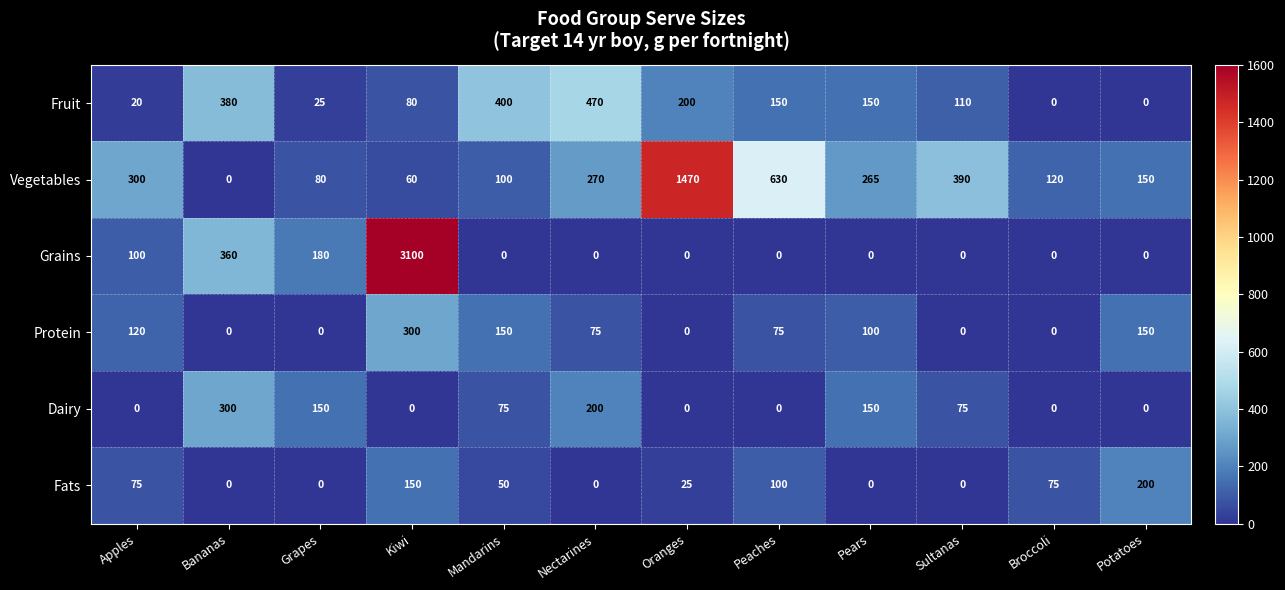

What is the sum of all Vegetables values?

3835